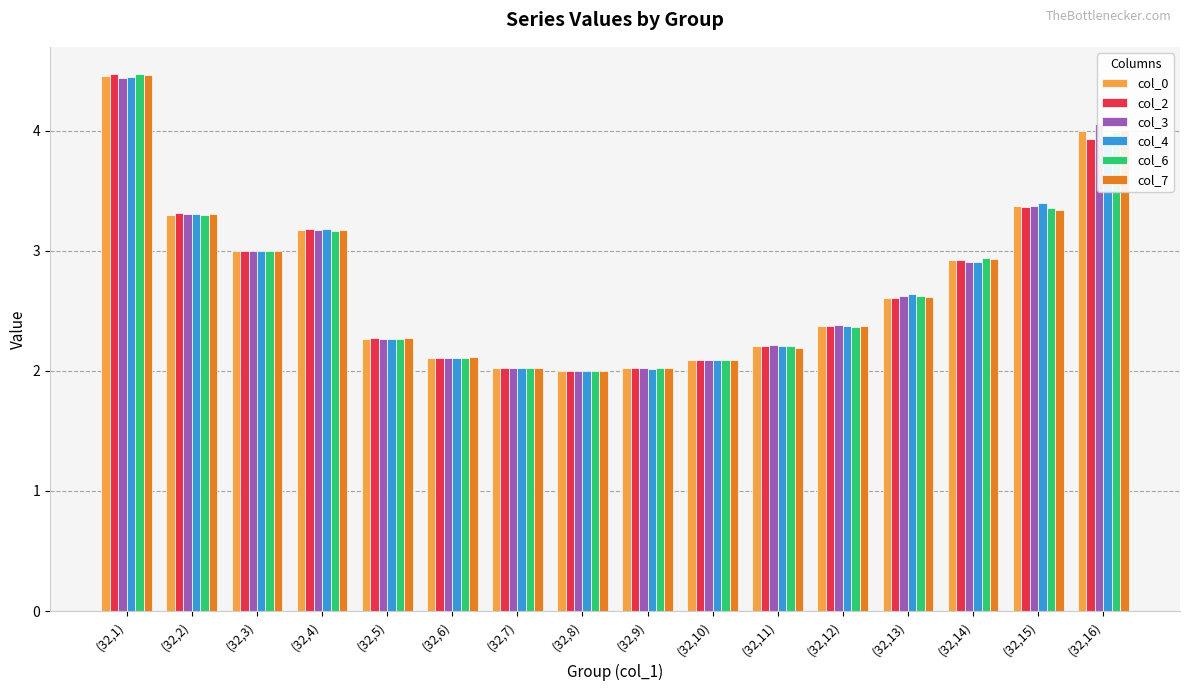

What is the difference between the maximum and minimum values in the col_2 series?

2.5